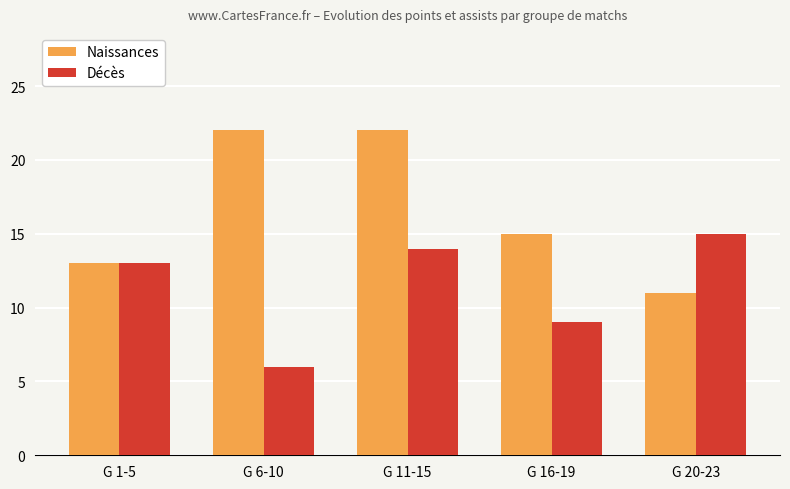

What is the sum of all Naissances values?

83